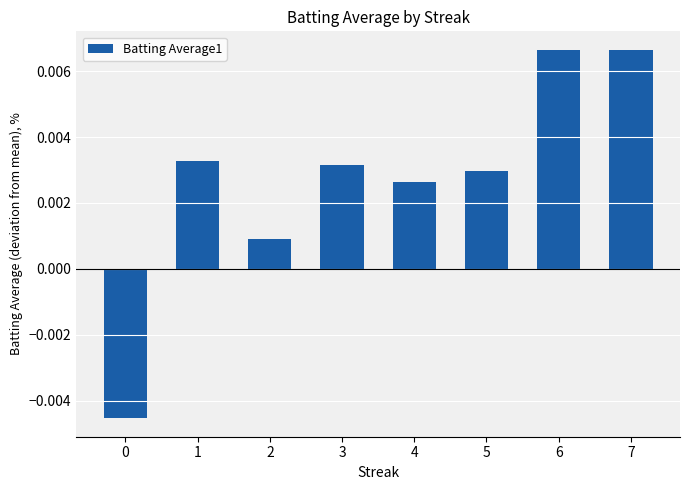

Between 2 and 7, which is larger?

7